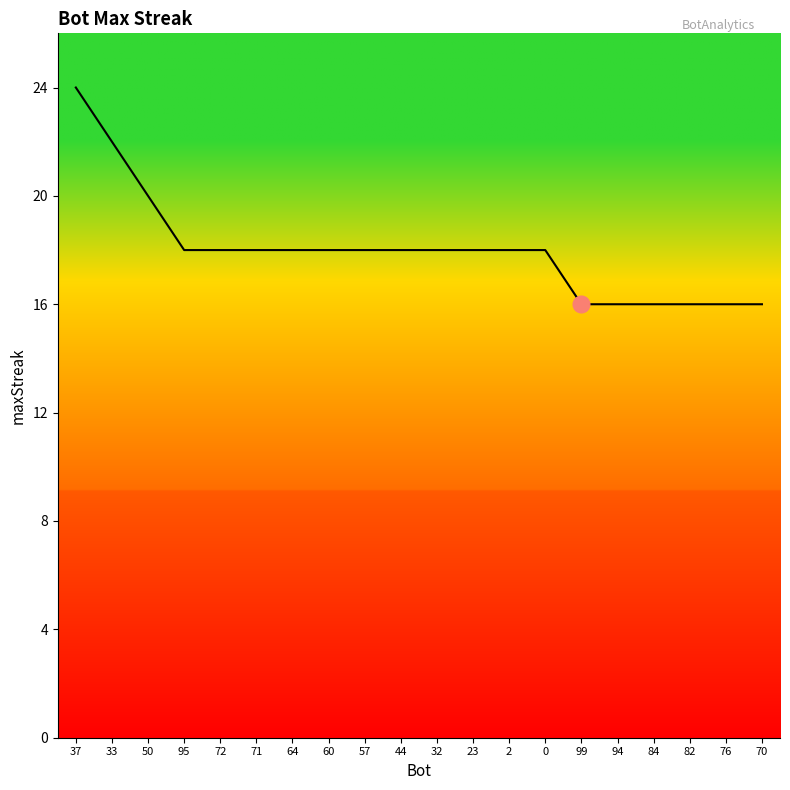

What is the ratio of the value at 23 to the value at 32?

1.0